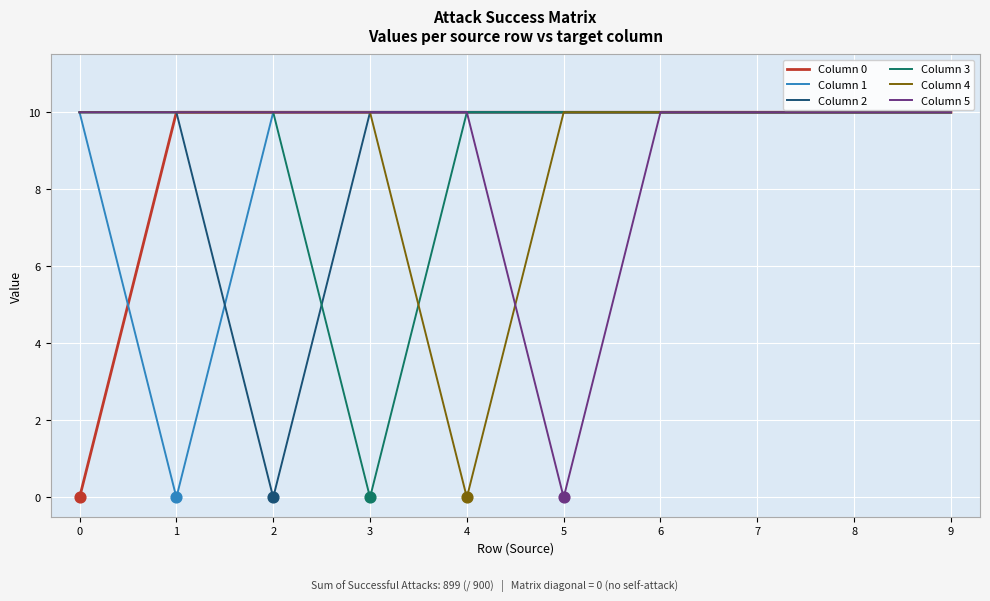

What is the total value across all series at 9?

60